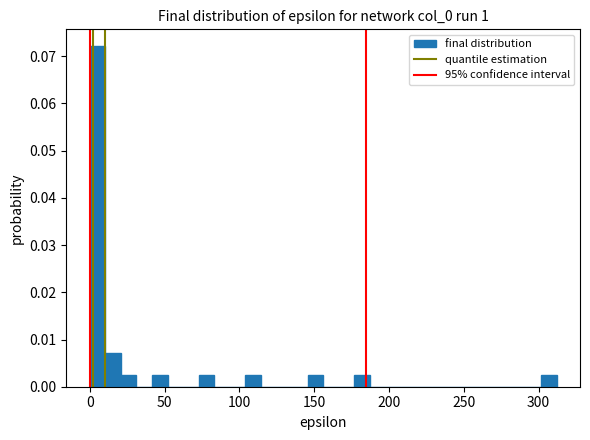

Read against the x-axis, roughly where is the centre of the tallest bar?

5